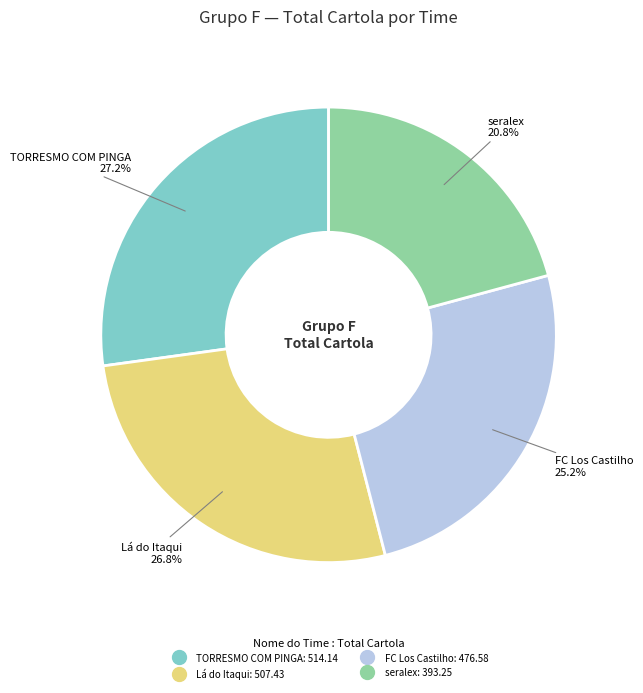

What percentage is the Lá do Itaqui slice, to the nearest percent?

27%